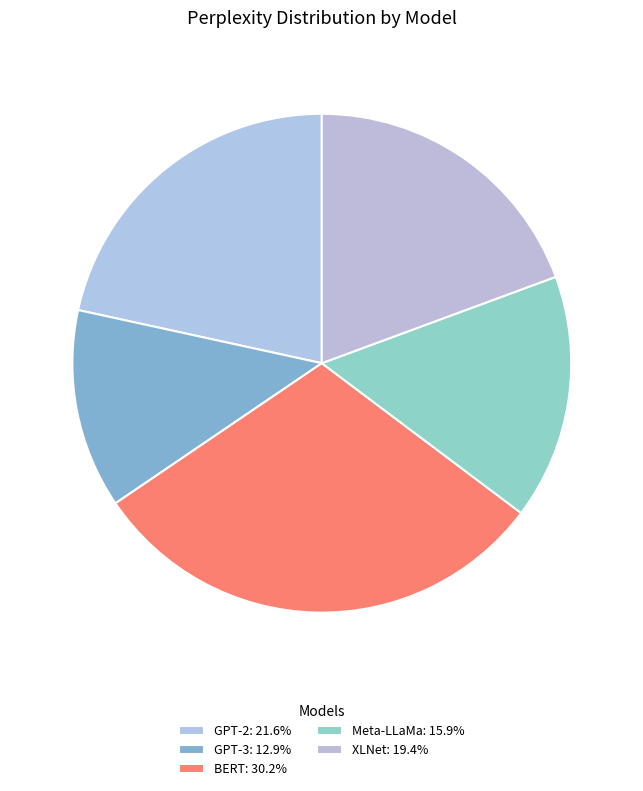

What percentage is NOT represented by BERT?

69.8%